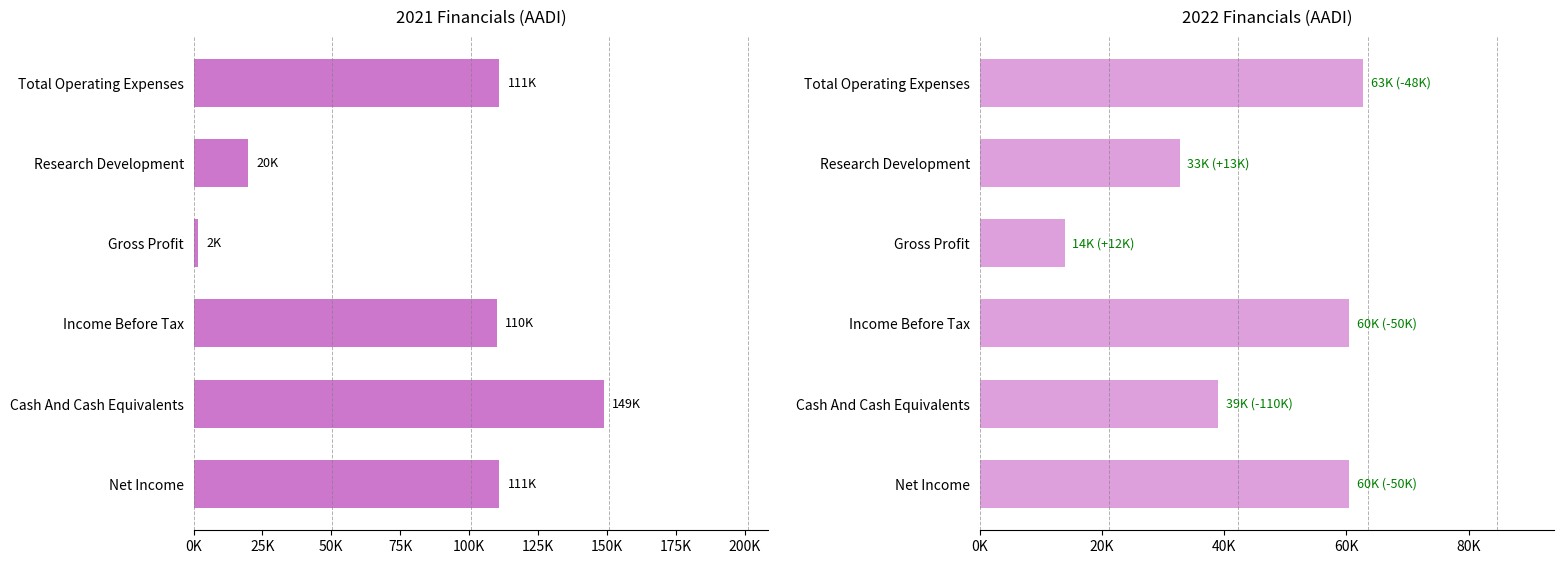

How many bars are there in each group?

2